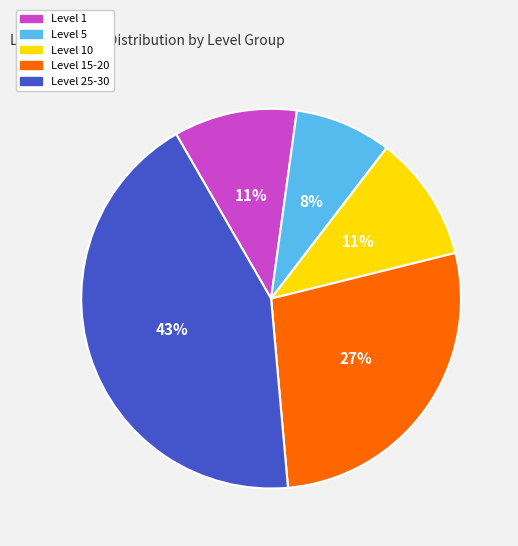

Does any single category account for the majority?

No